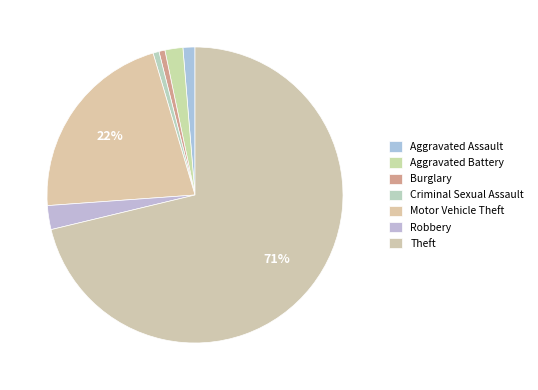

True or false: Robbery accounts for 11% of the total.

False